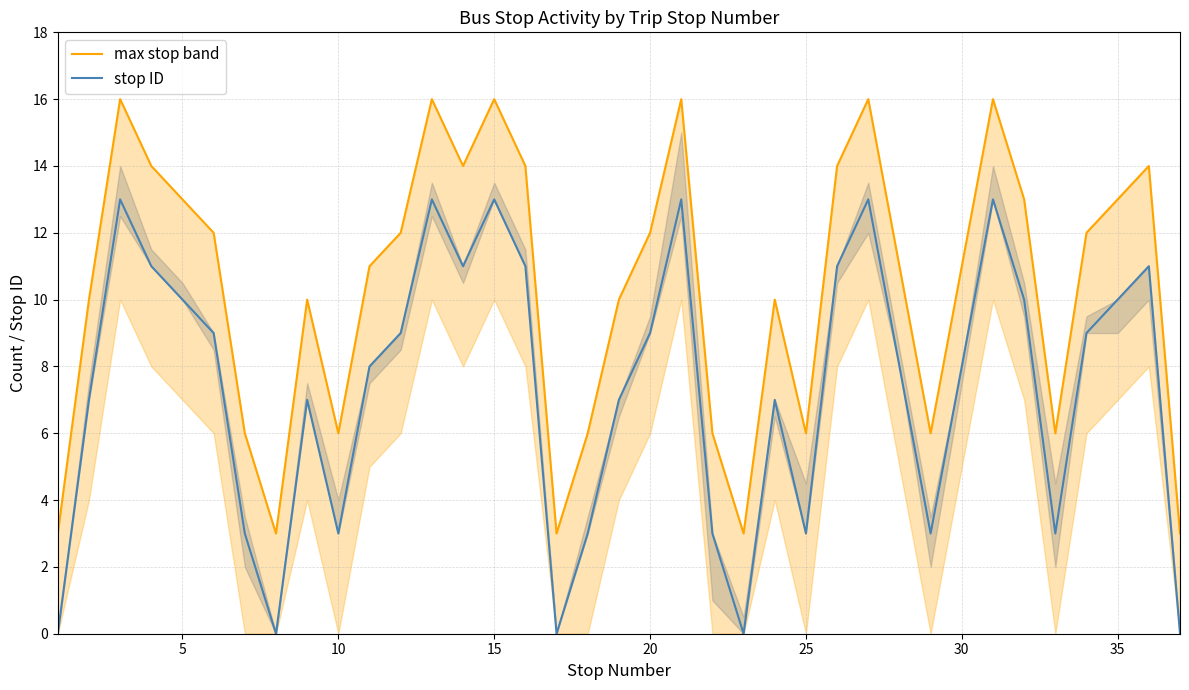

What is the average value of the stop ID series?

7